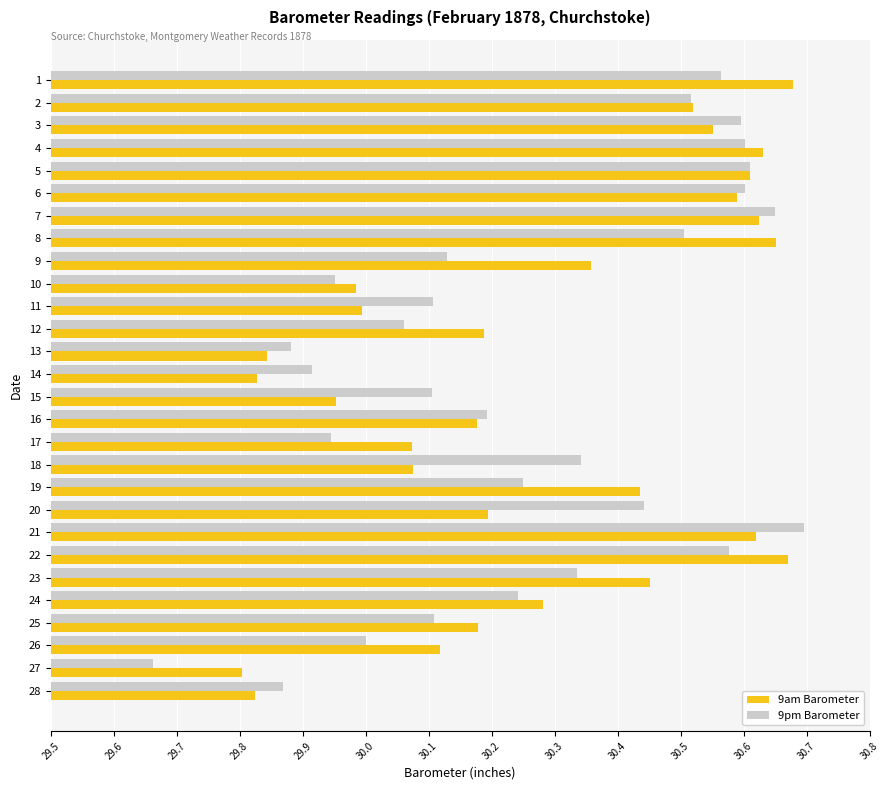

The 9pm Barometer series shows 0.7 at 21. True or false?

False